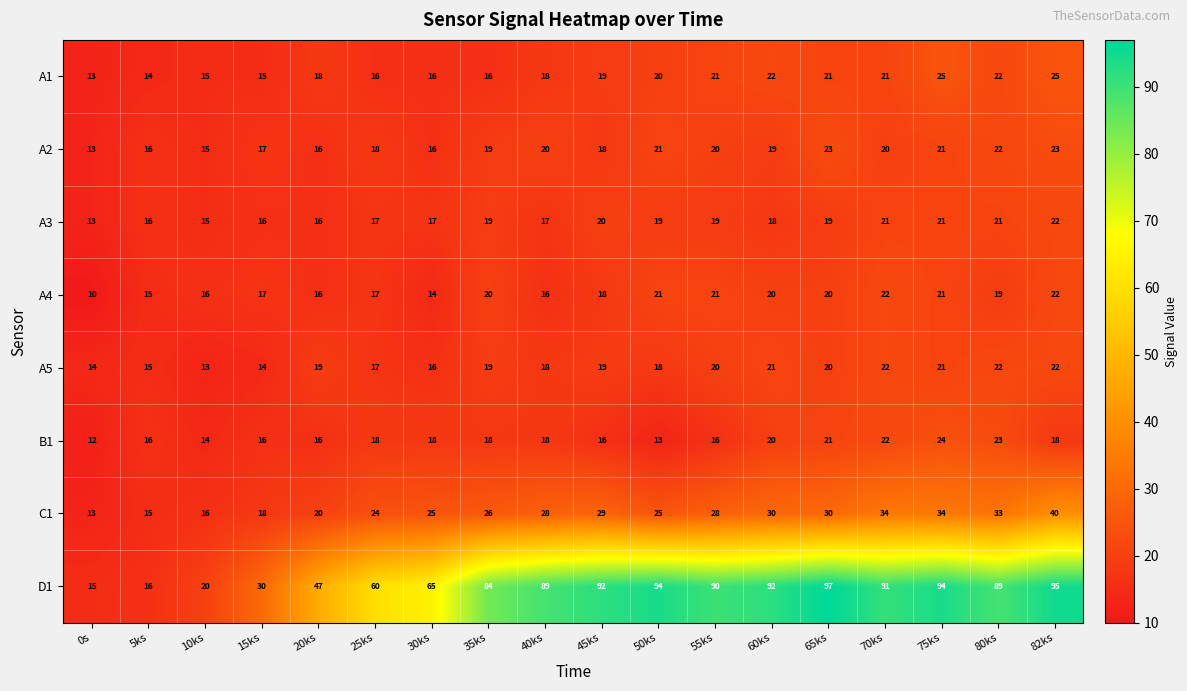

What is the total value across all series at 35ks?

221